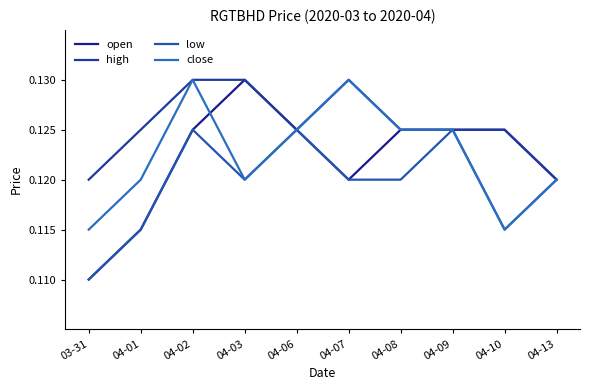

True or false: high has more than 0 interior local peaks.

True